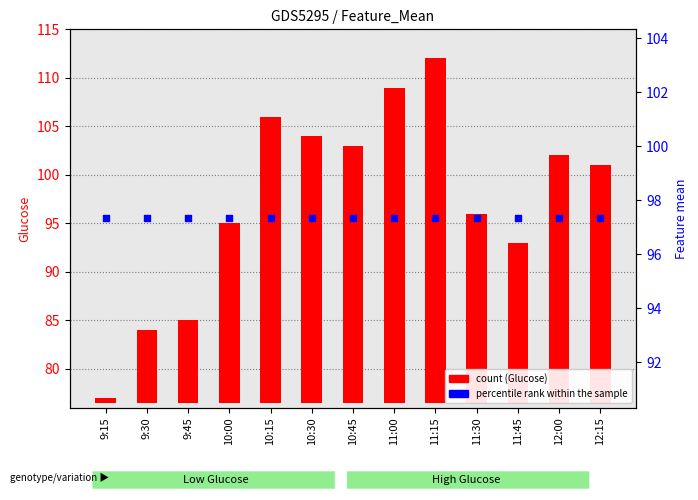

At which category is the sum across all series the highest?

11:15